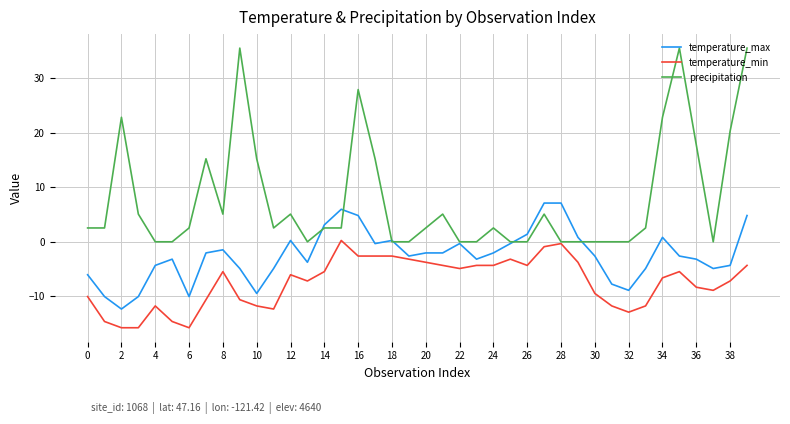

What is the greatest value displayed?

35.6